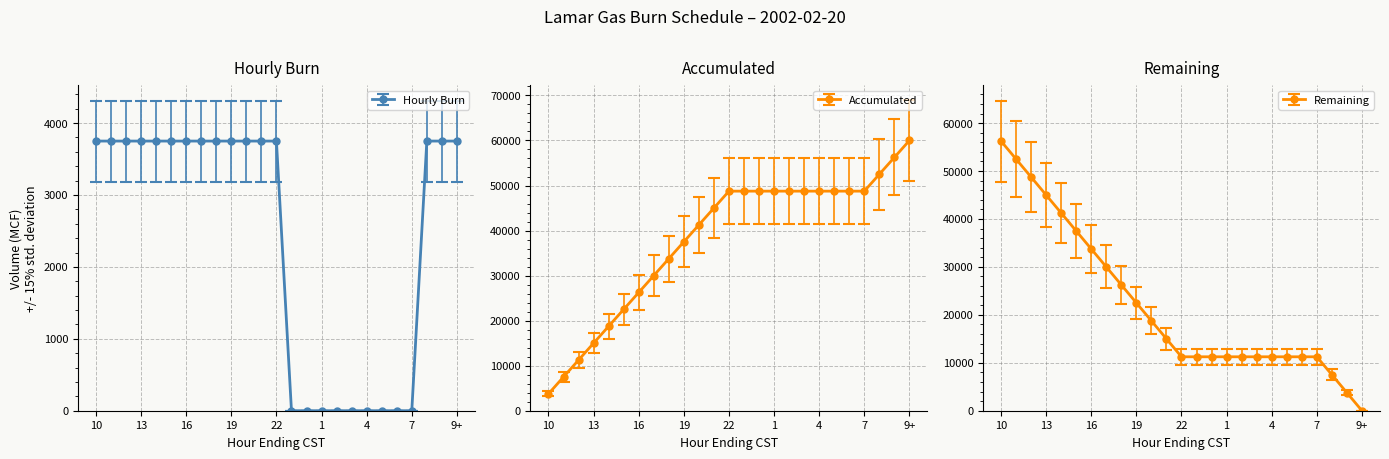

What is the value of the Hourly Burn point at the 8th from the left?

3750.0